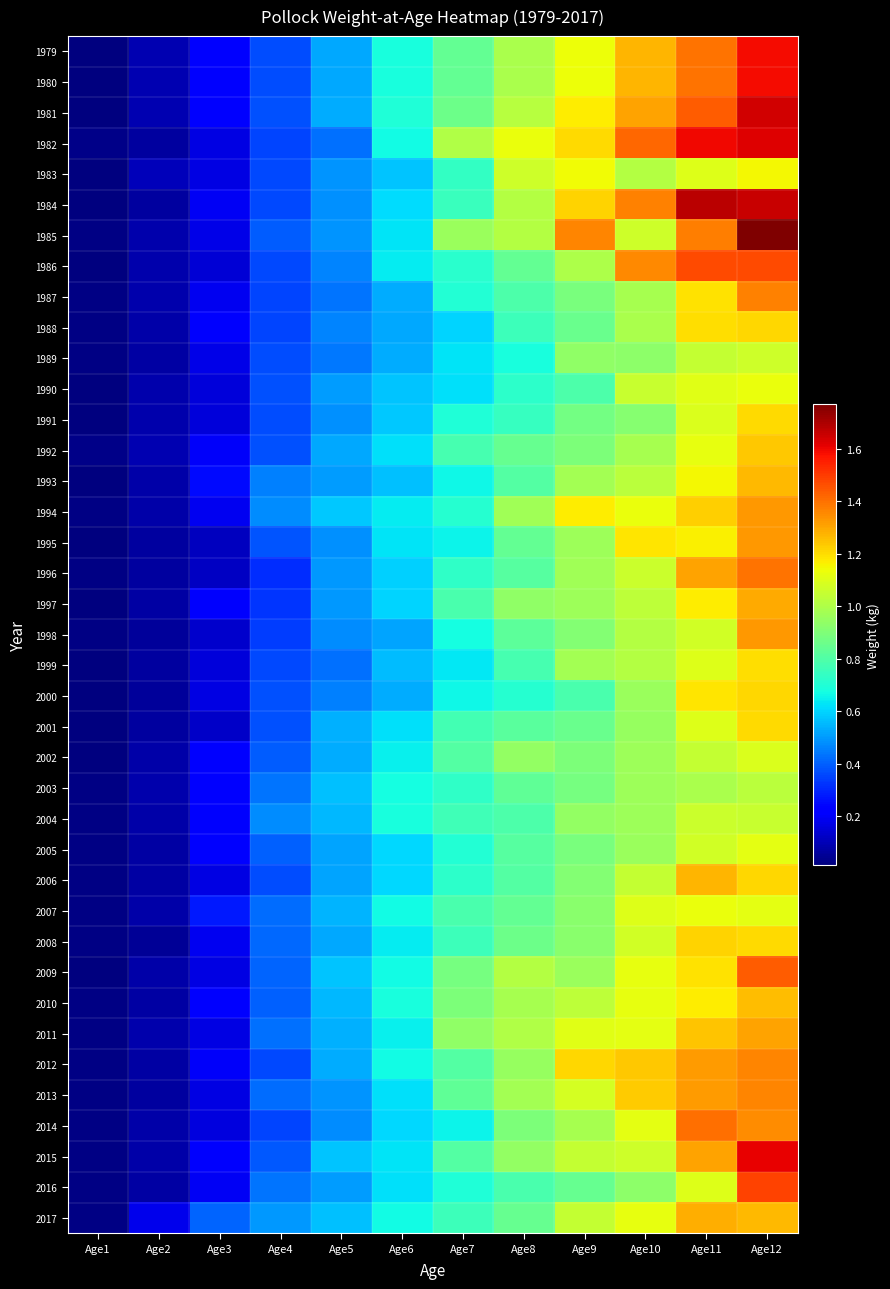

Which series changed the most between Age8 and Age10?

1986